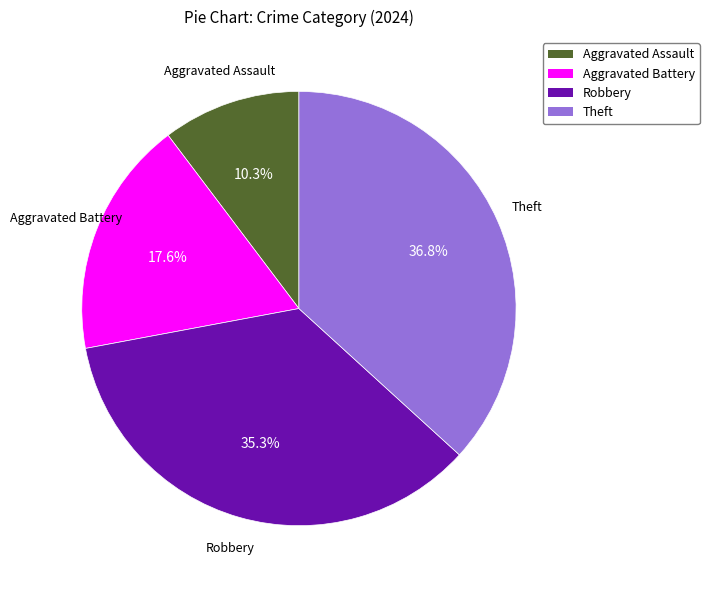

Combined, what portion of the pie is Theft and Robbery?

72.1%